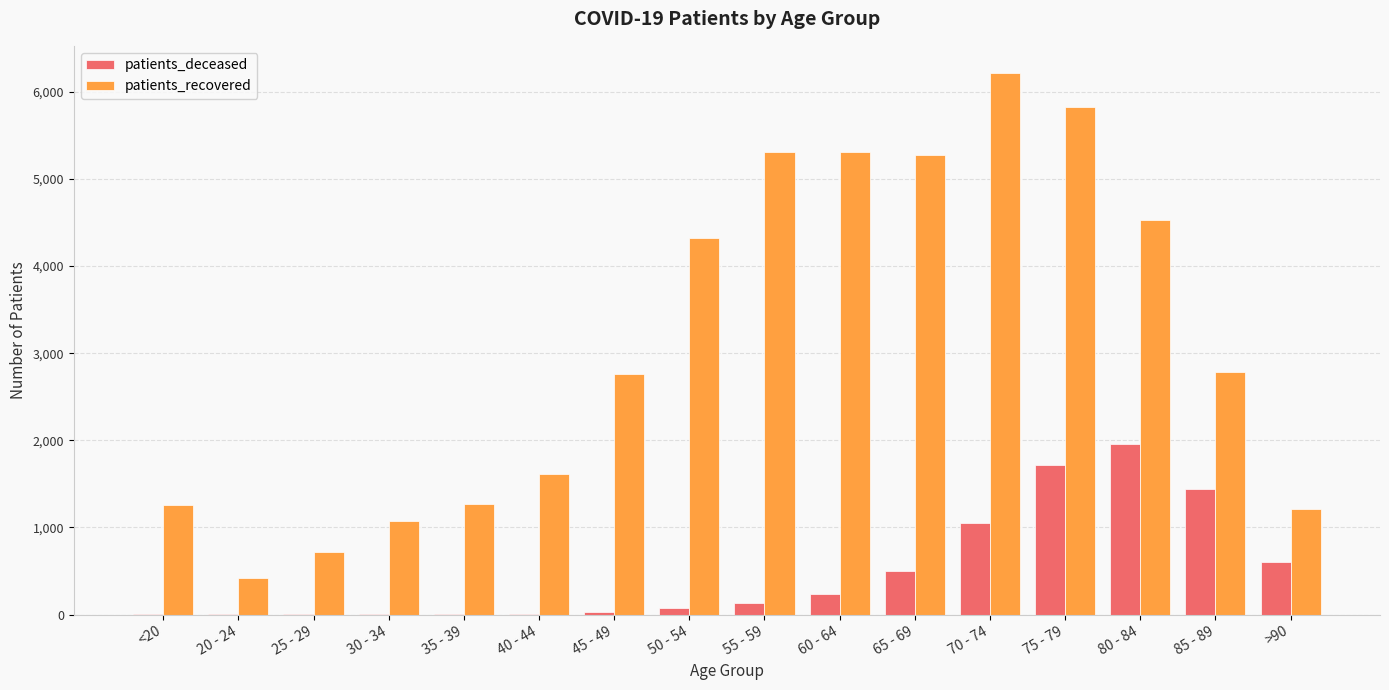

Where is patients_deceased nearest to the value 977?

70 - 74